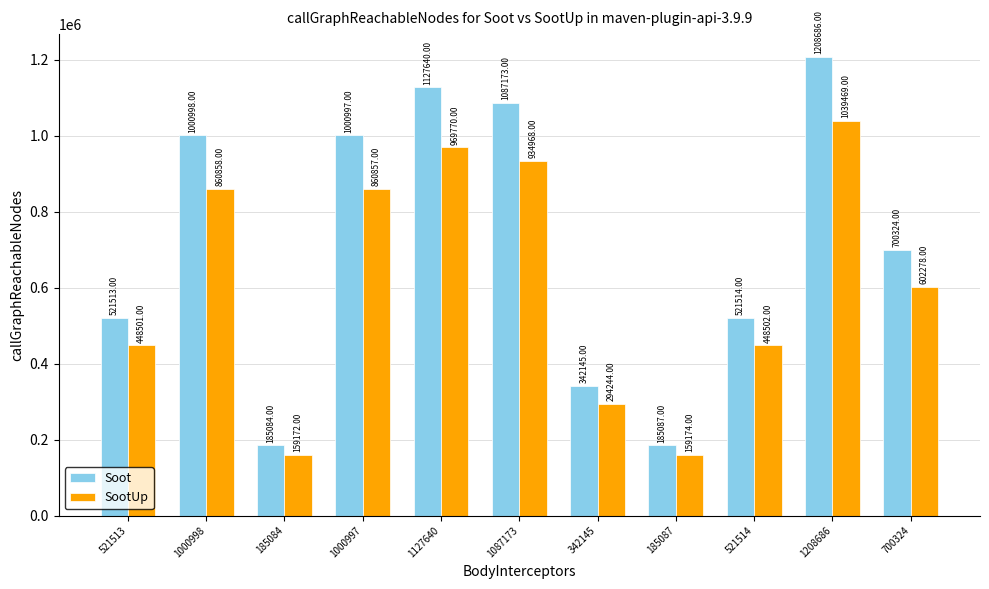

True or false: SootUp has a value of 269300 at 1000997.

False